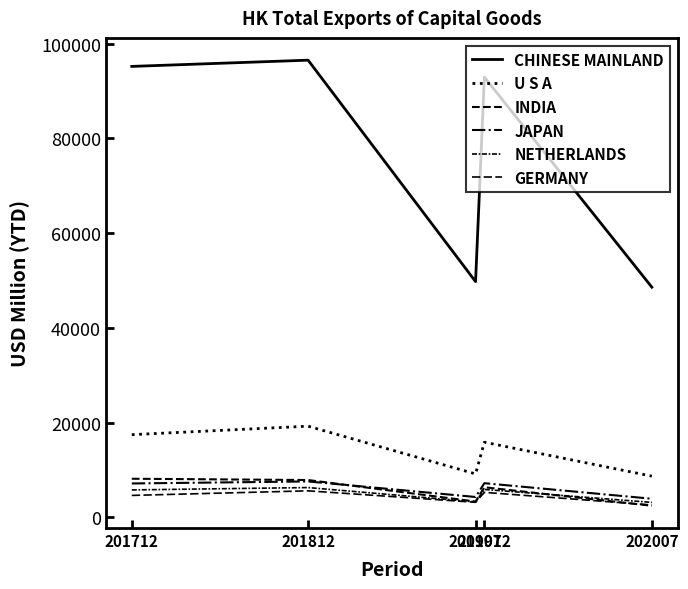

What is the difference between the highest and lowest values at 201812?

90926.7